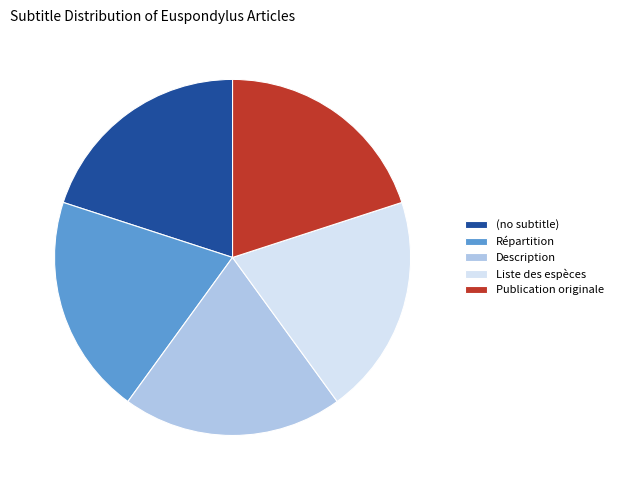

The Publication originale slice represents 20% of the pie. True or false?

True